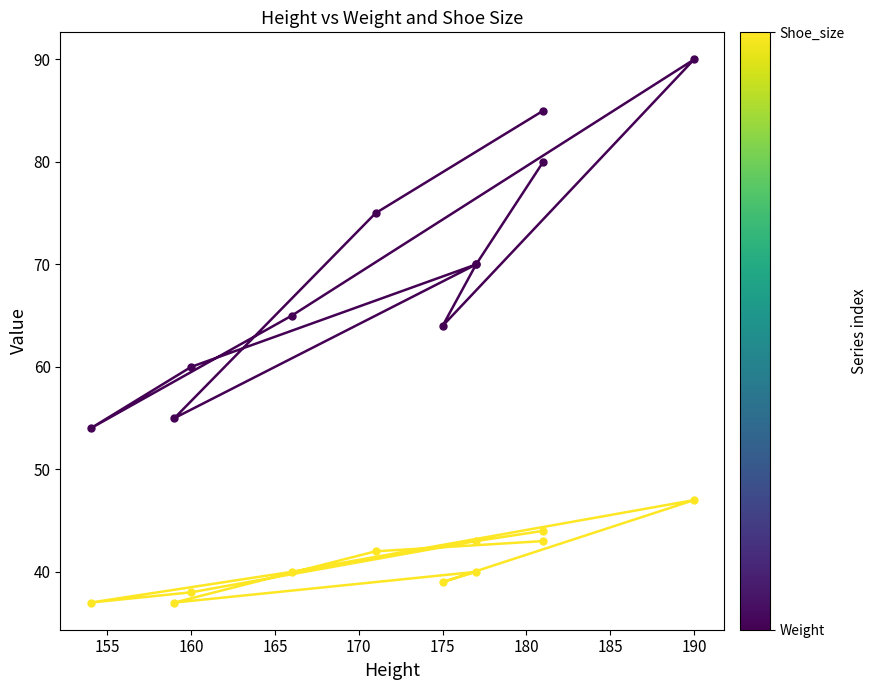

Count the number of data series in this chart.

2